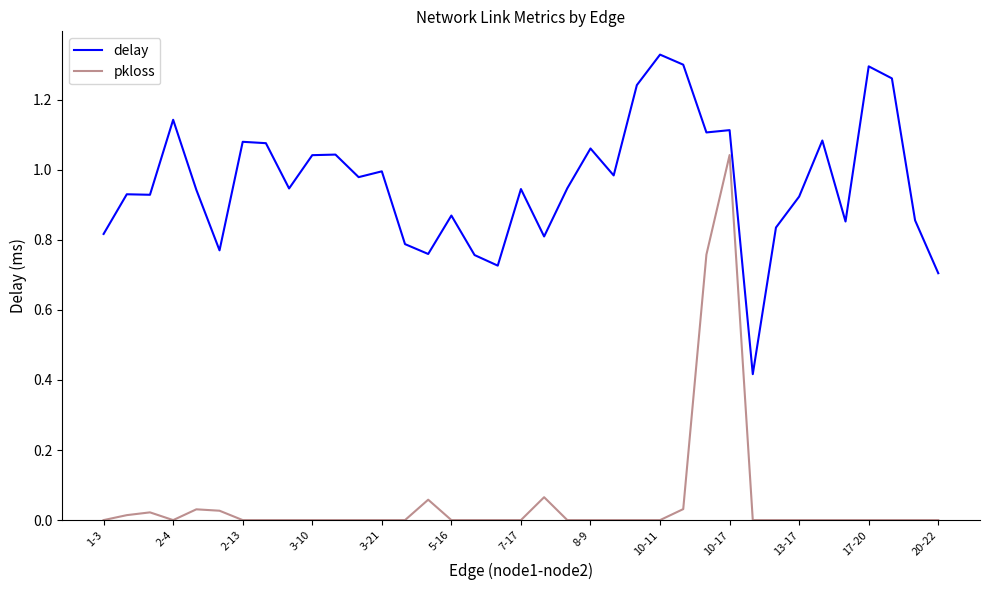

List the series in order of their peak value, highest first.

delay, pkloss